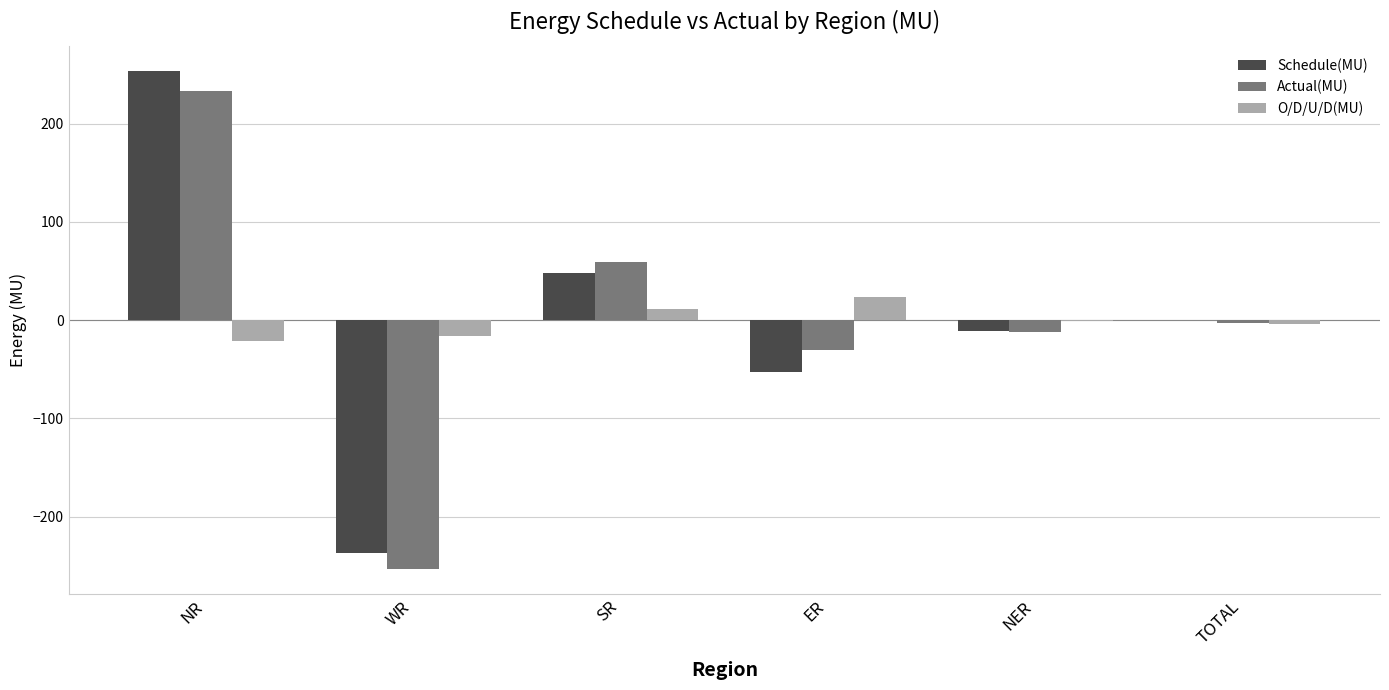

Which category has the highest value across all series?

NR